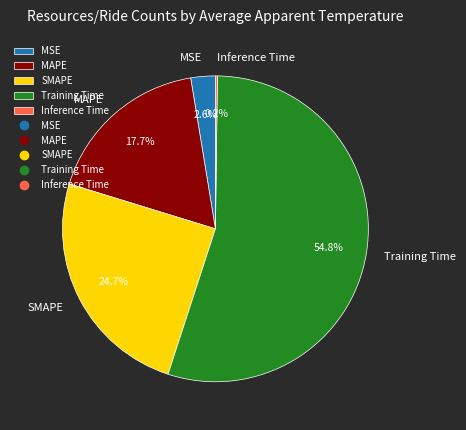

Which slice is the largest?

Training Time